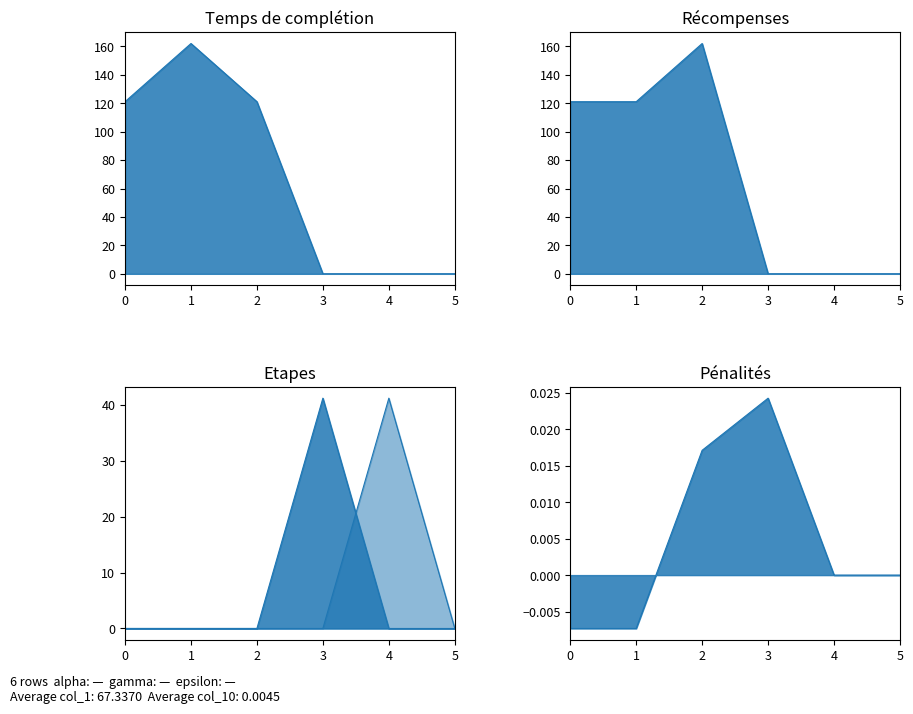

How many values in the col_4 series exceed 0?

1